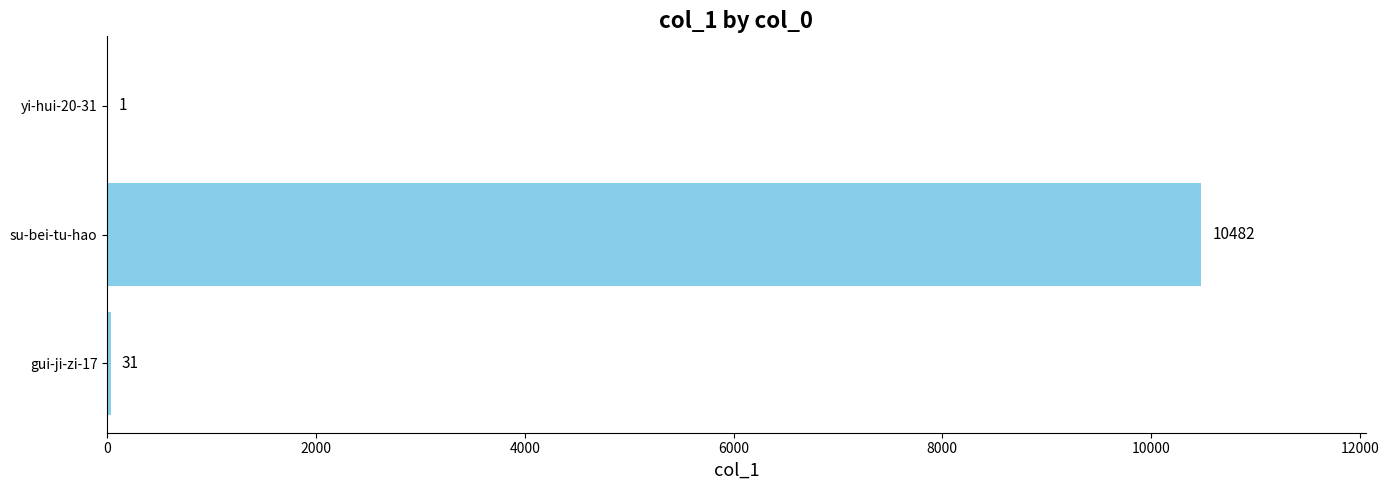

Are the bars horizontal?

Yes